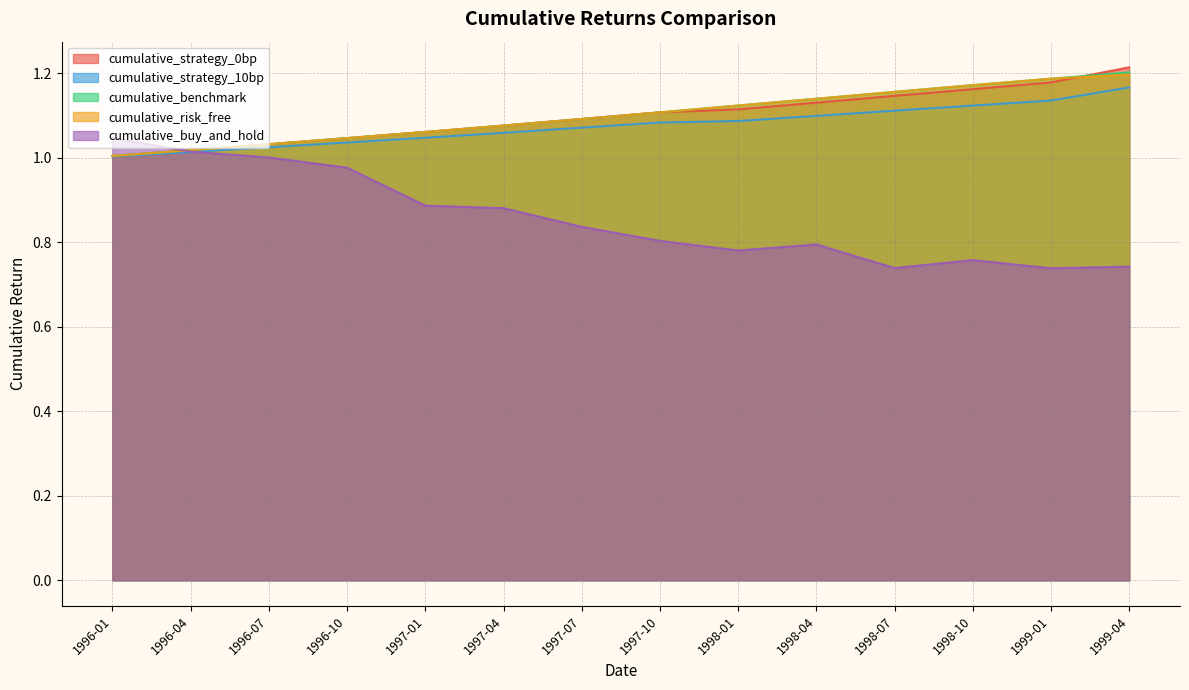

How many data points does each series have?

14